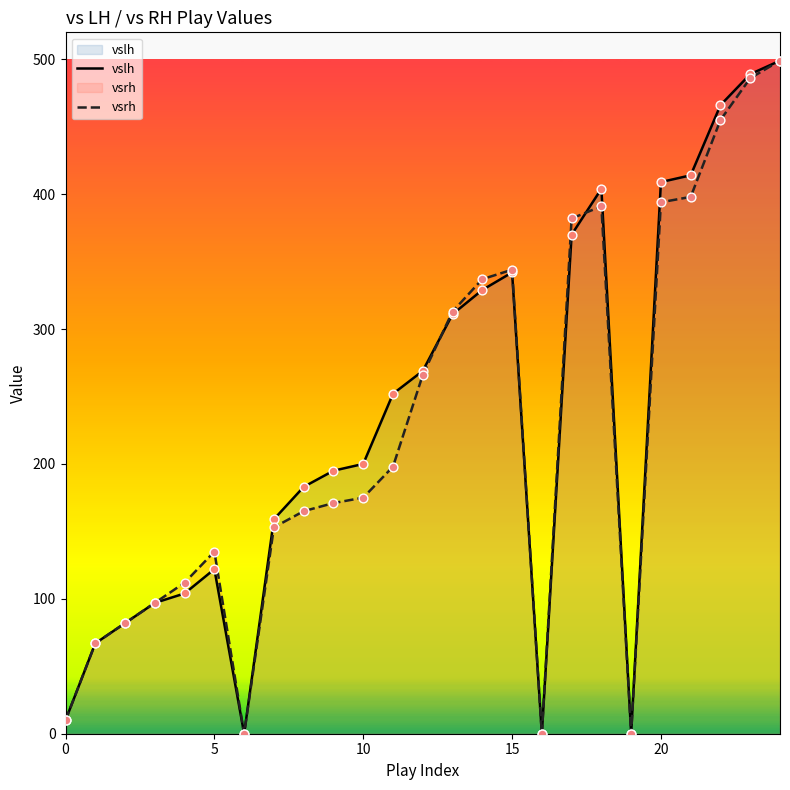

What is the total value across all series at 0?

20